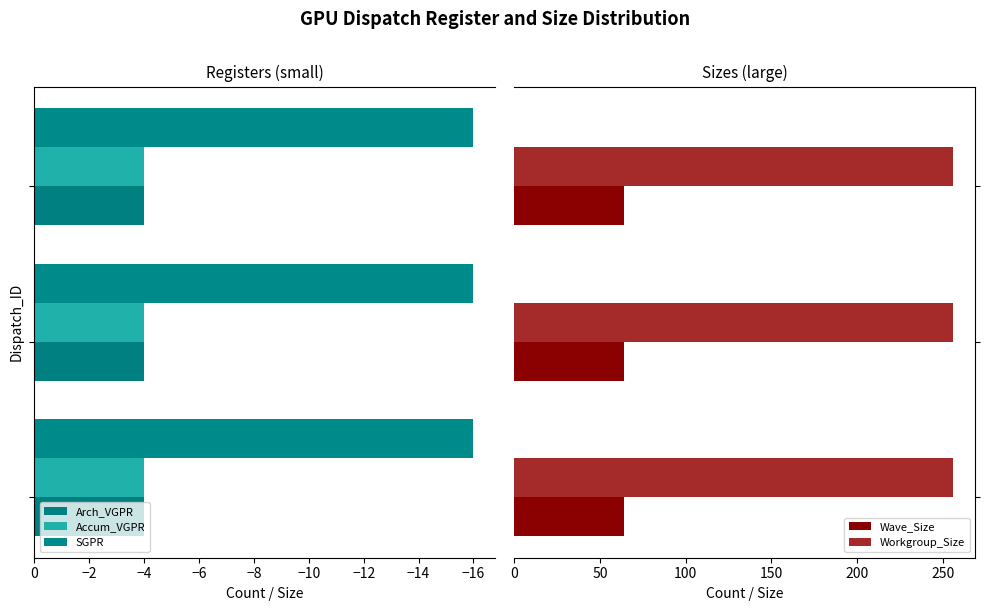

Is it true that Wave_Size equals 34 at 3?

False